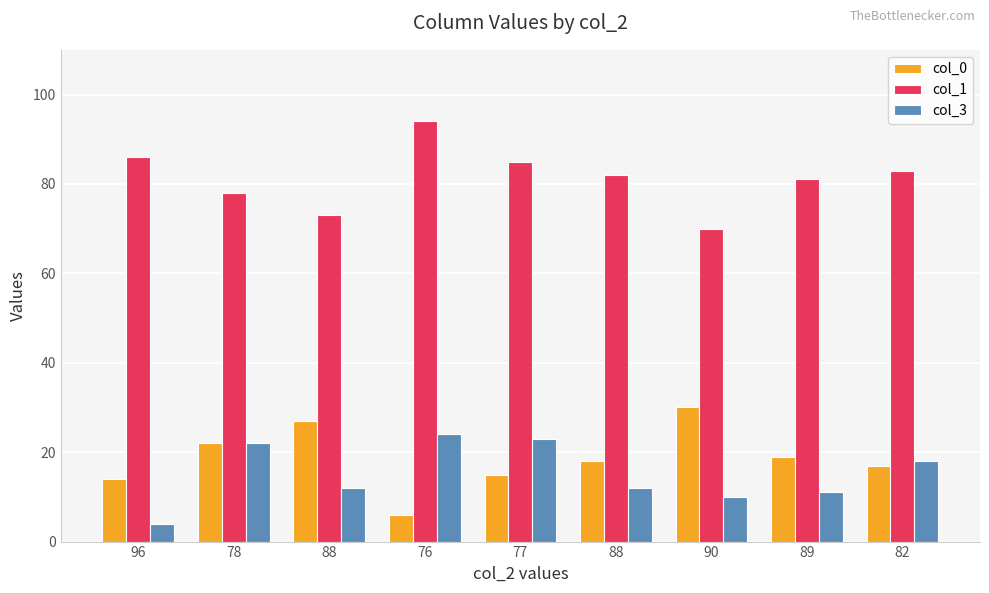

What are all the series names shown in the legend?

col_0, col_1, col_3